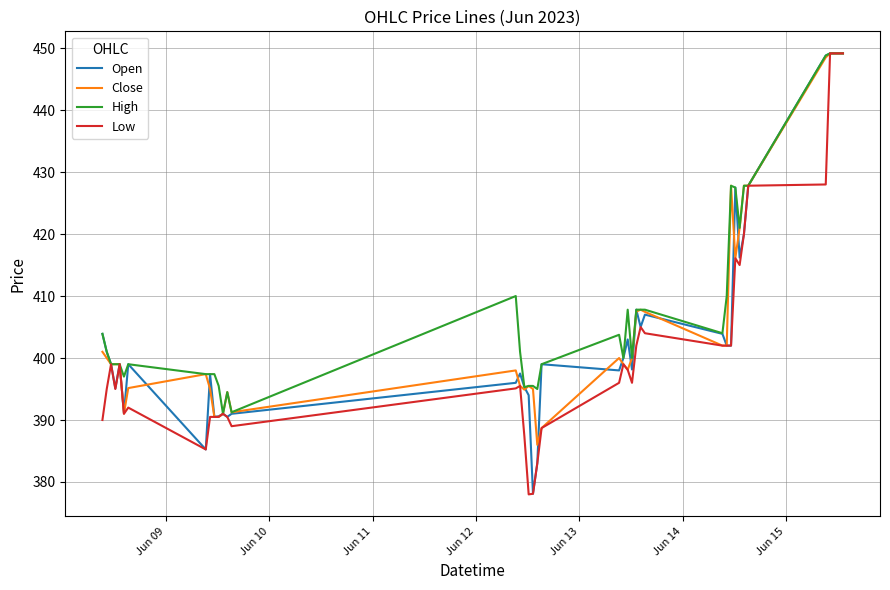

What is the highest value of the High series?

449.1